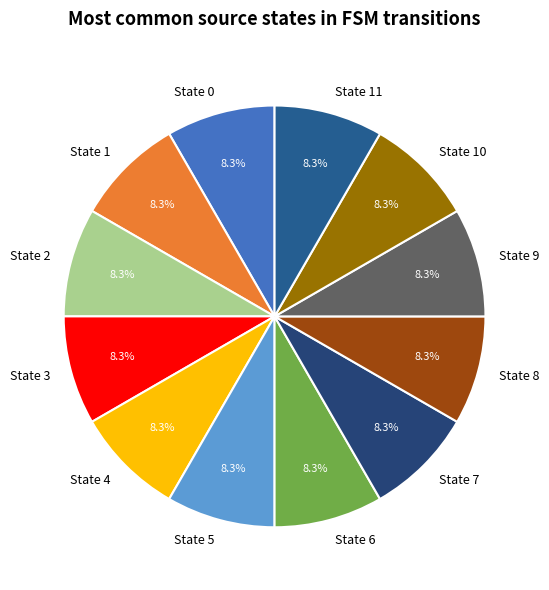

Is State 10 the majority of the pie?

No